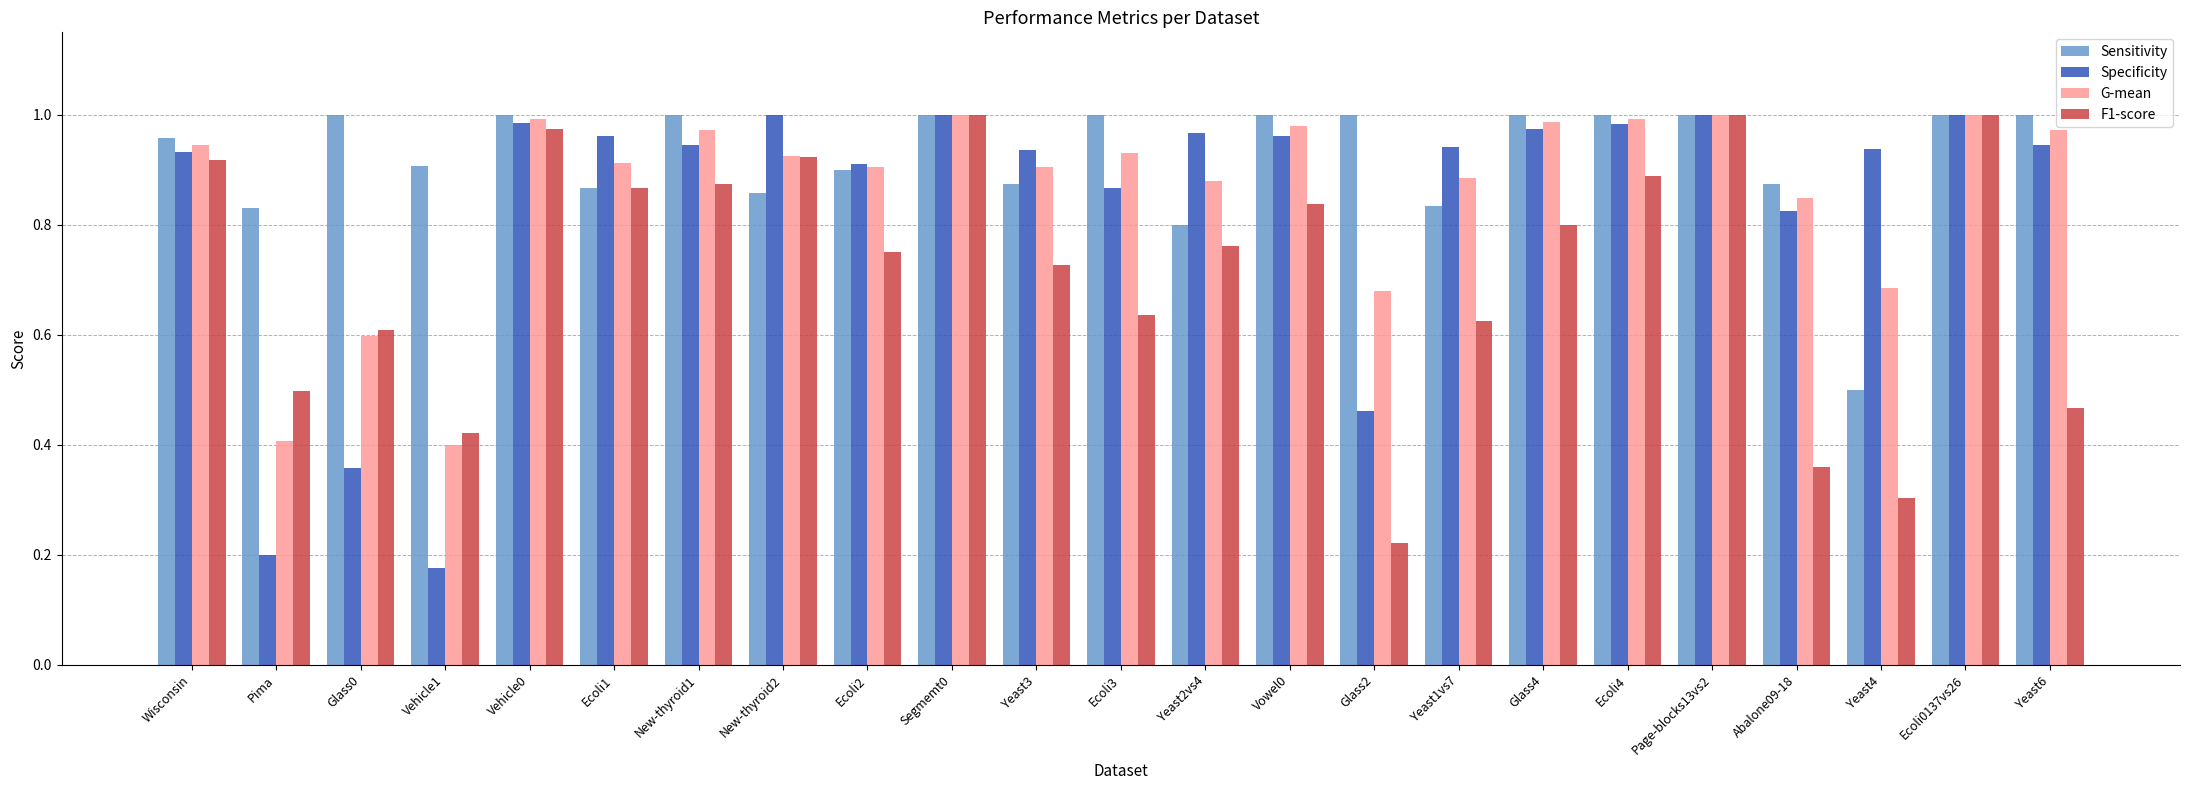

The value of Specificity at Yeast4 is 1.4. True or false?

False